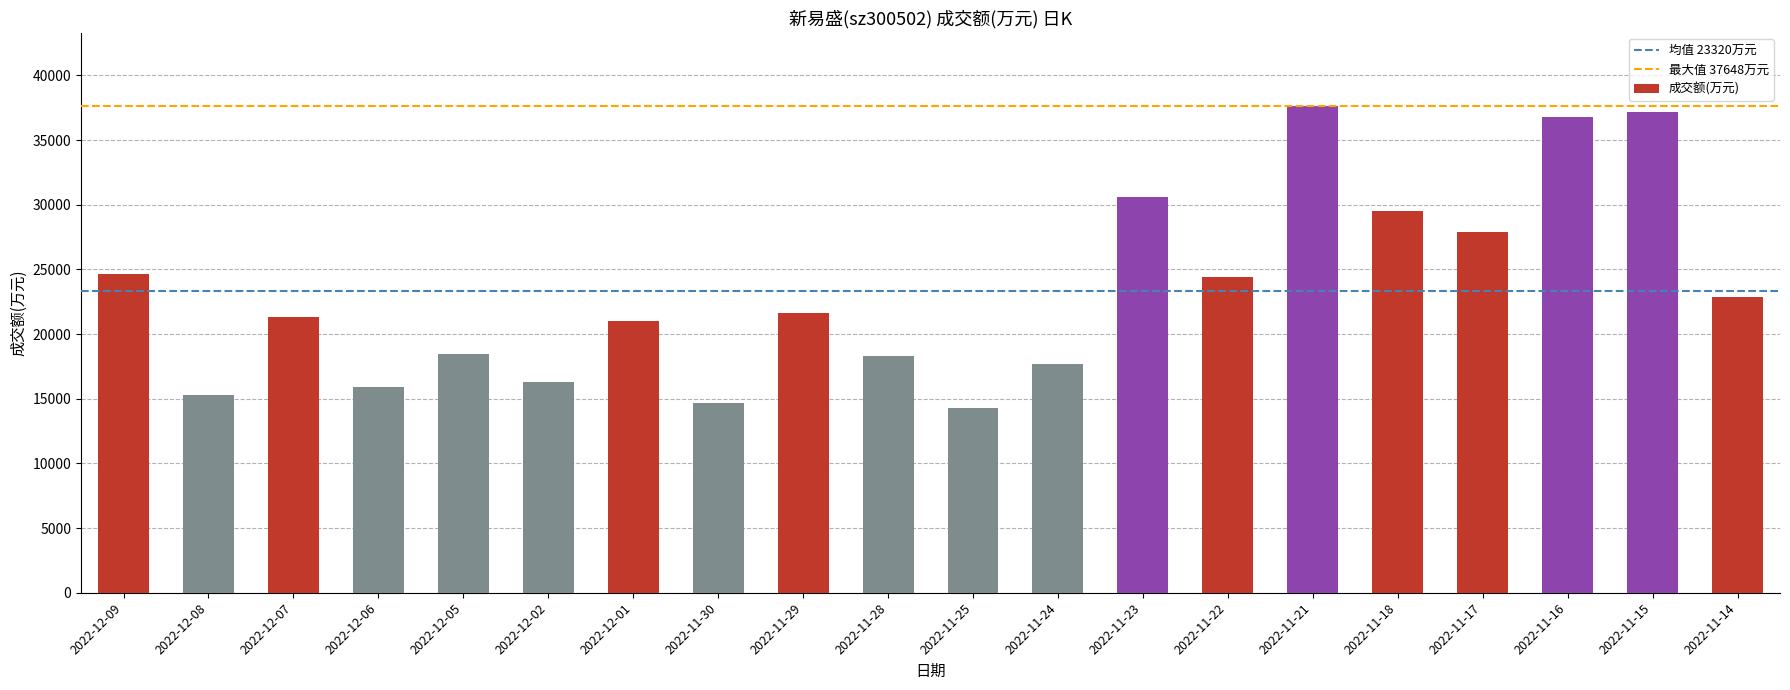

How many values are below 21633?

10